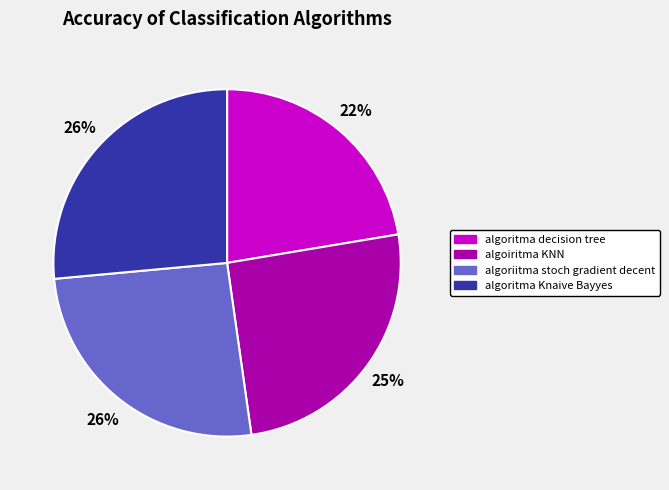

Is there any slice that represents more than half of the pie?

No